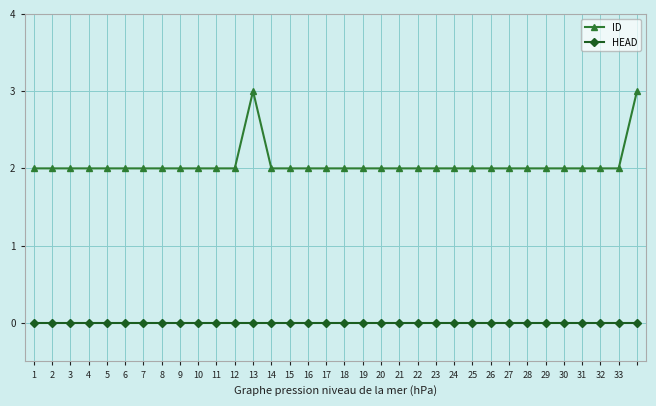

Reading left to right, transcribe all the data shown in this chart.

ID: 2	2	2	2	2	2	2	2	2	2	2	2	3	2	2	2	2	2	2	2	2	2	2	2	2	2	2	2	2	2	2	2	2	3
HEAD: 0	0	0	0	0	0	0	0	0	0	0	0	0	0	0	0	0	0	0	0	0	0	0	0	0	0	0	0	0	0	0	0	0	0